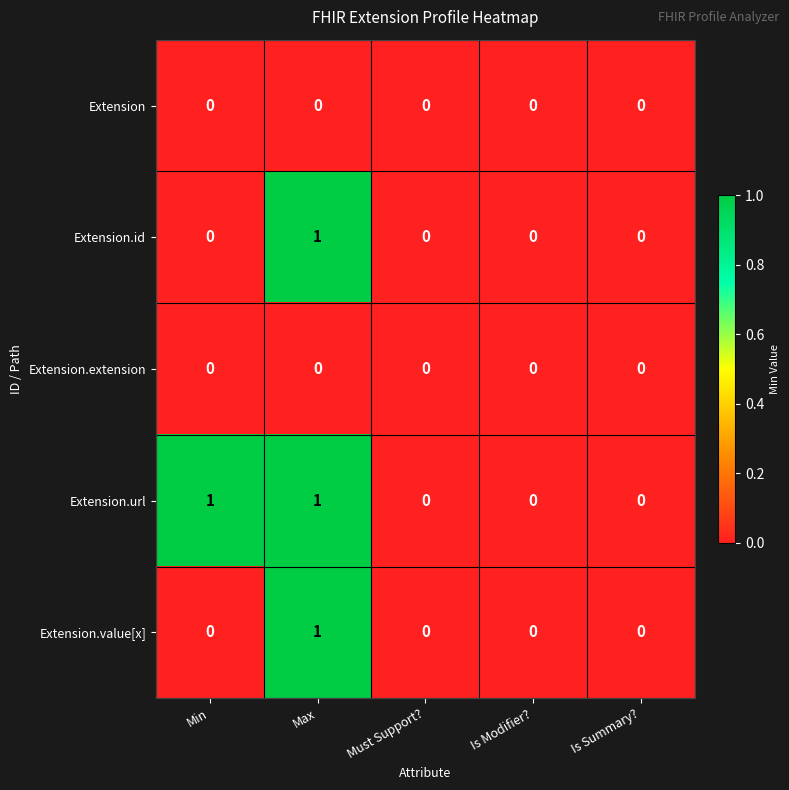

Reading left to right, list all the values displayed in this chart.

Extension: 0	0	0	0	0
Extension.id: 0	1	0	0	0
Extension.extension: 0	0	0	0	0
Extension.url: 1	1	0	0	0
Extension.value[x]: 0	1	0	0	0